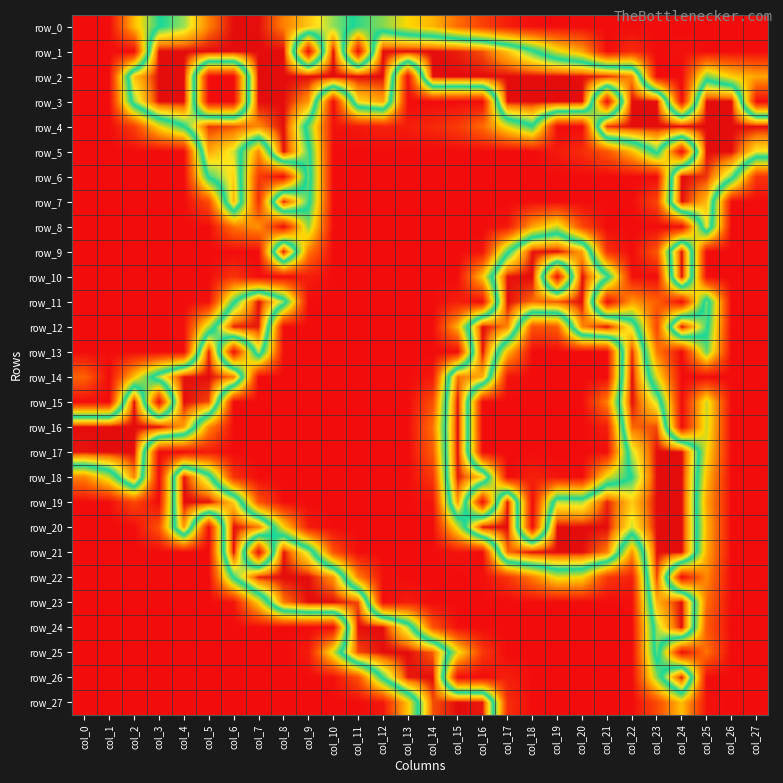

The value of row_16 at col_25 is 165. True or false?

False